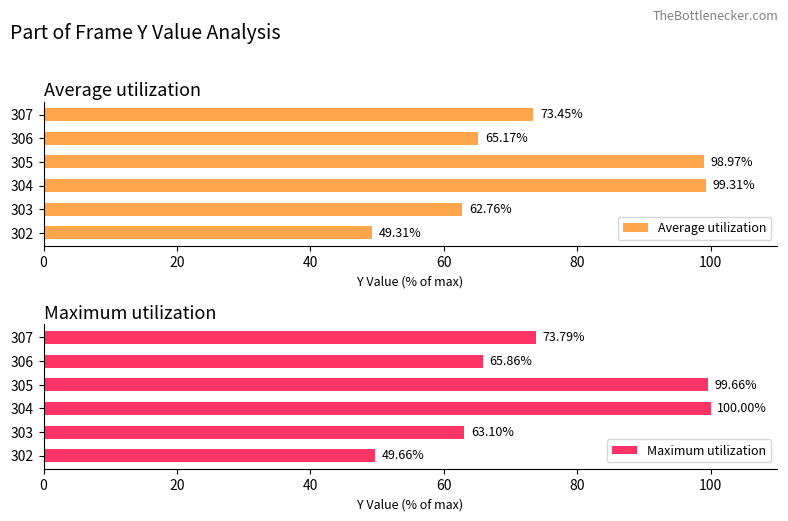

What are all the series names shown in the legend?

Average utilization, Maximum utilization